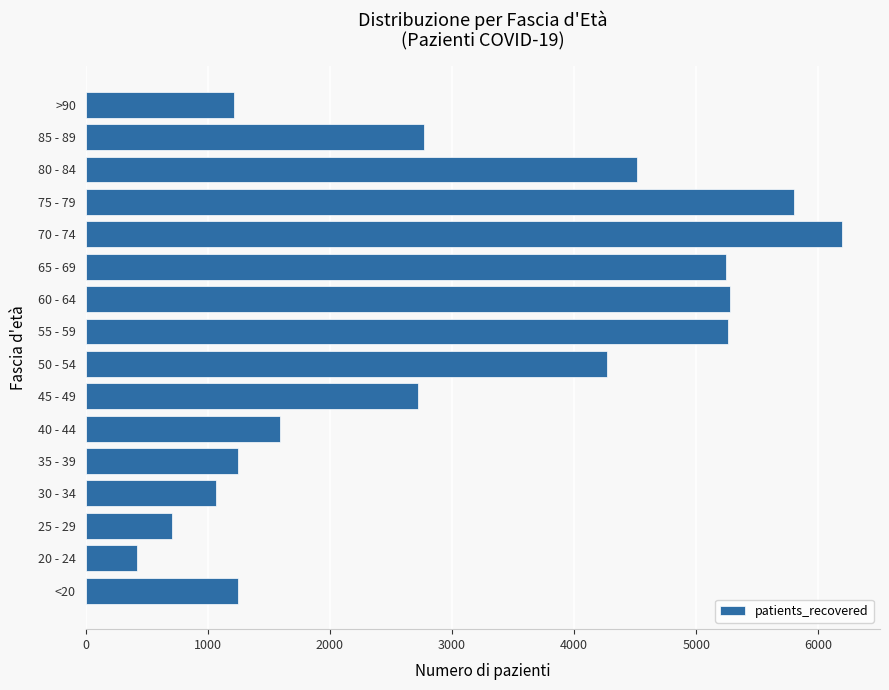

Does the chart contain any negative values?

No